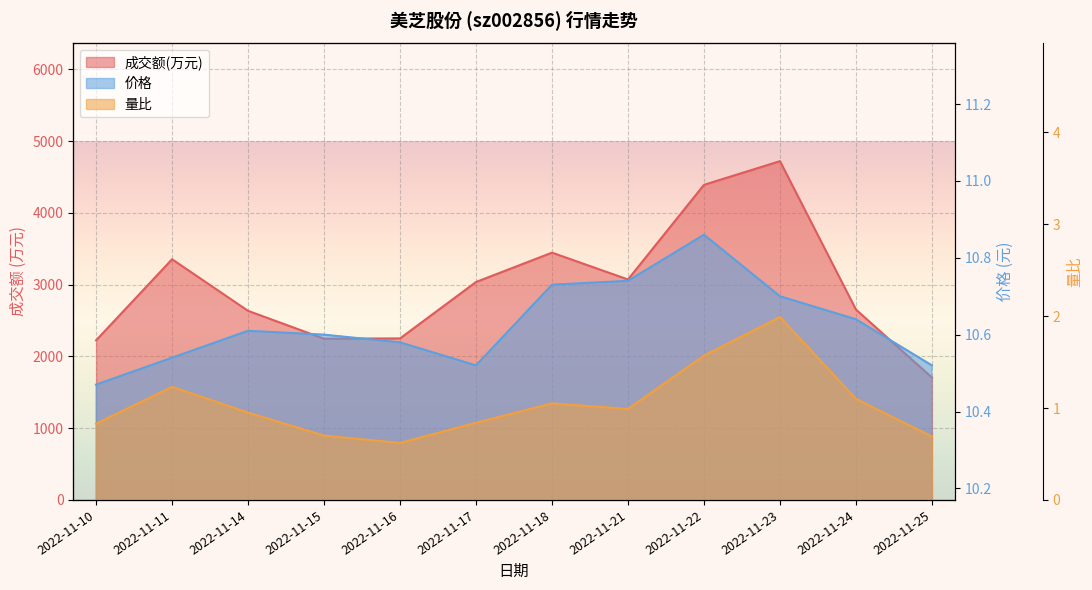

What is the difference between the highest and lowest values at 2022-11-21?

3071.0